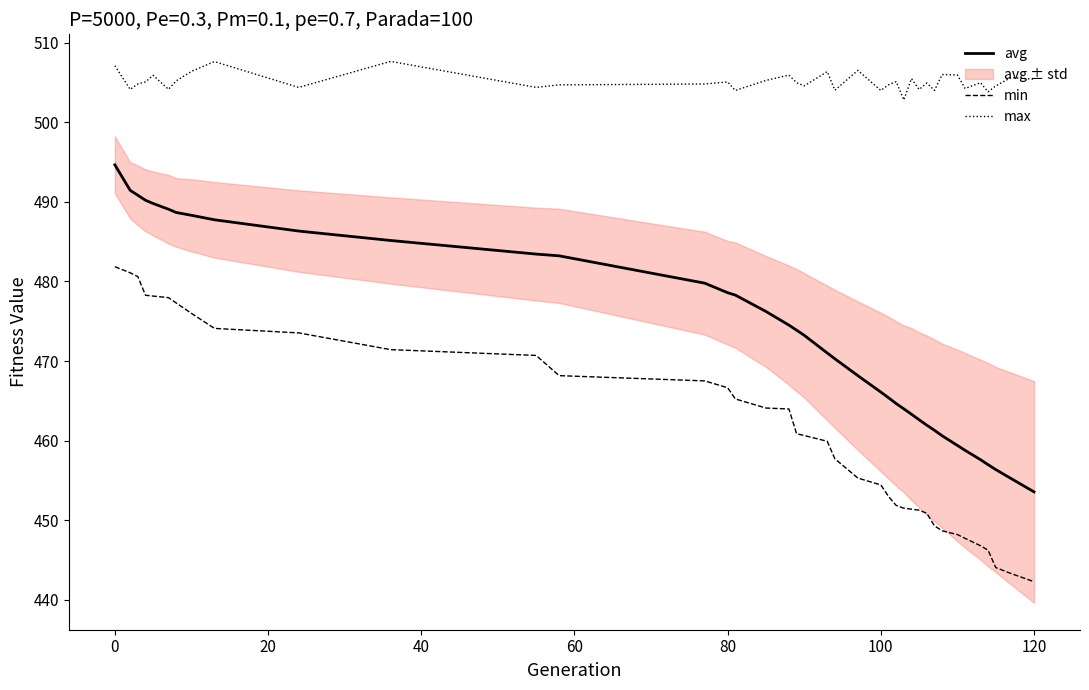

True or false: min and avg intersect in this chart.

False